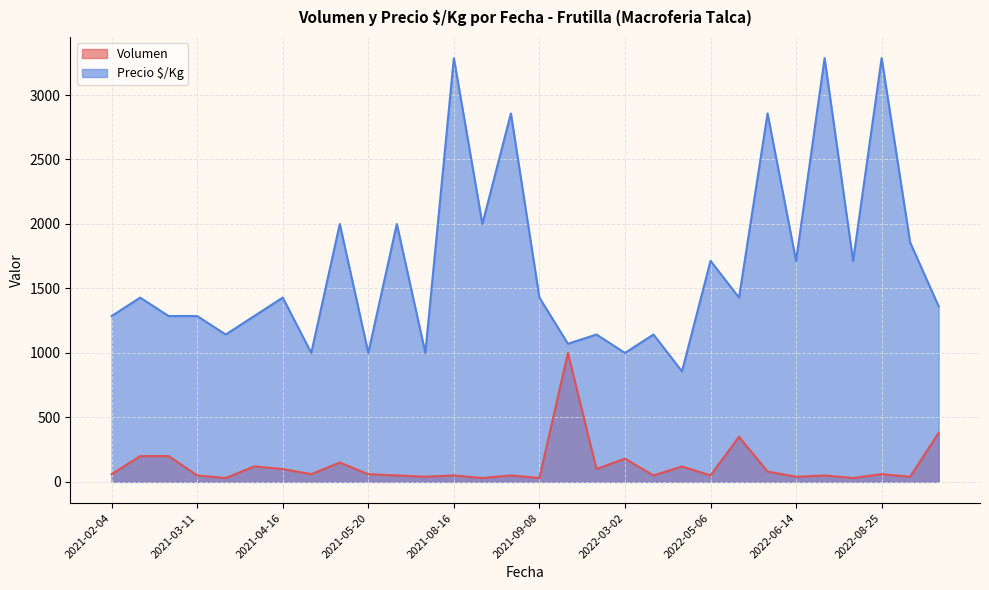

Which series has the largest total across all categories?

Precio $/Kg